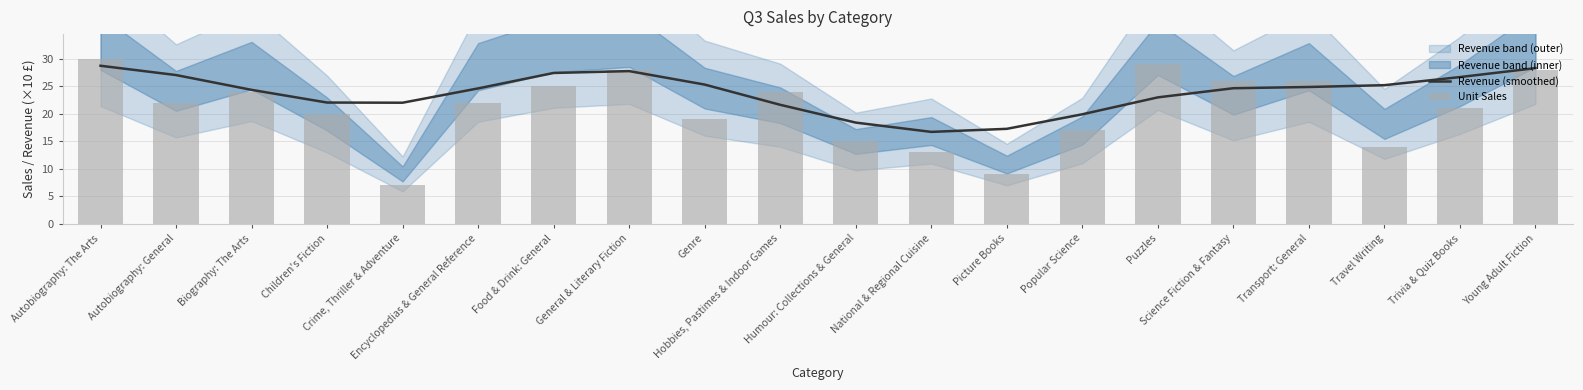

List the series in order of their overall mean, lowest first.

Unit Sales, Revenue (smoothed)